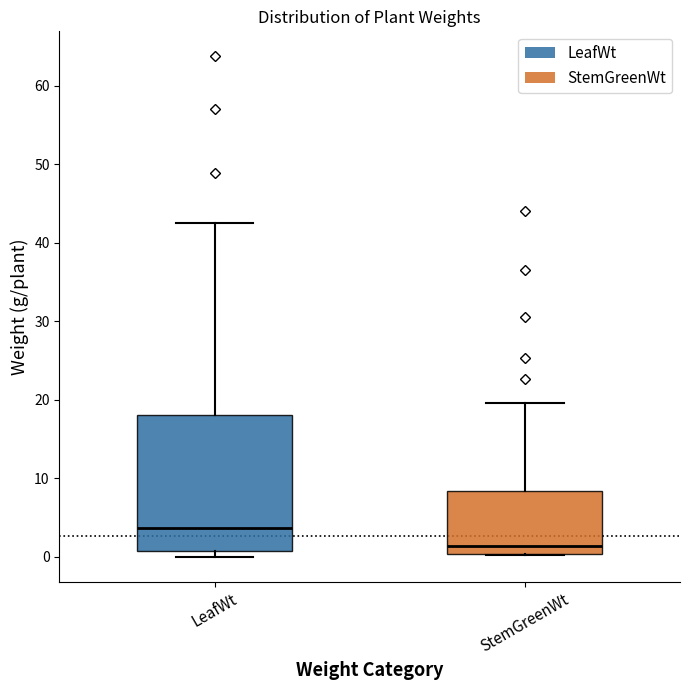

Where is the upper edge of the box for StemGreenWt on the y-axis? The values are not printed on the chart, so give them approximately, as read against the axis.

8